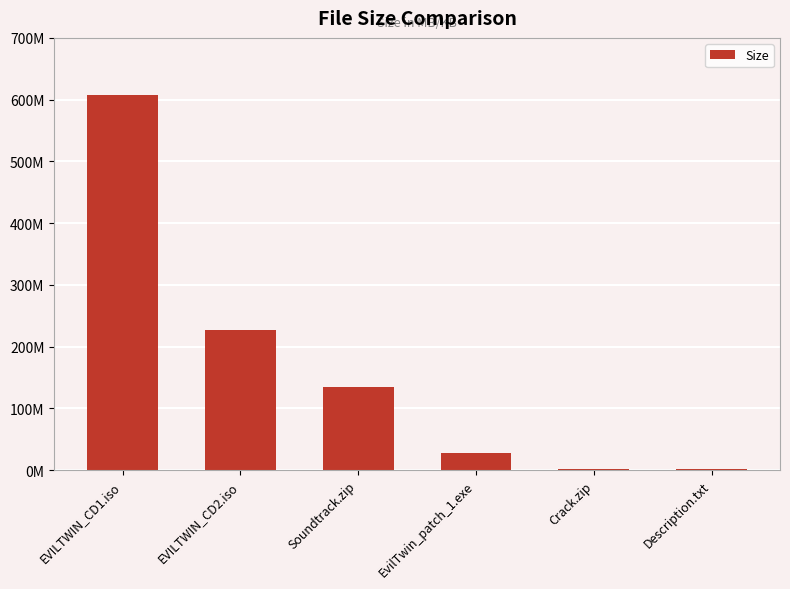

Rank the categories by value from lowest to highest.

Description.txt, Crack.zip, EvilTwin_patch_1.exe, Soundtrack.zip, EVILTWIN_CD2.iso, EVILTWIN_CD1.iso